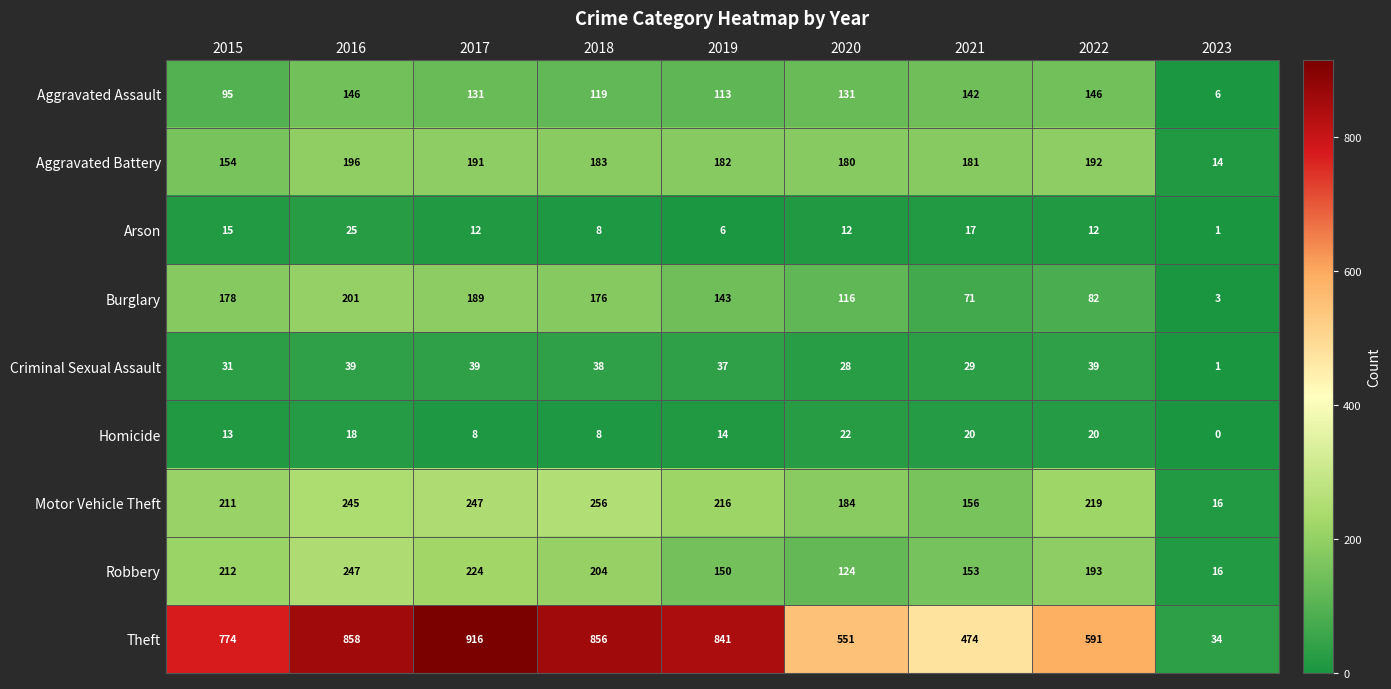

At how many categories does at least one series exceed 332?

8